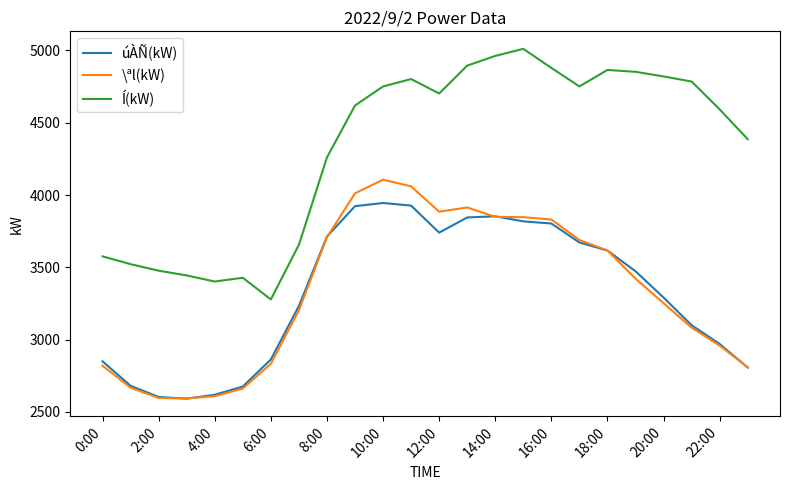

List the series in order of their peak value, lowest first.

úÀÑ(kW), \ªl(kW), Í(kW)